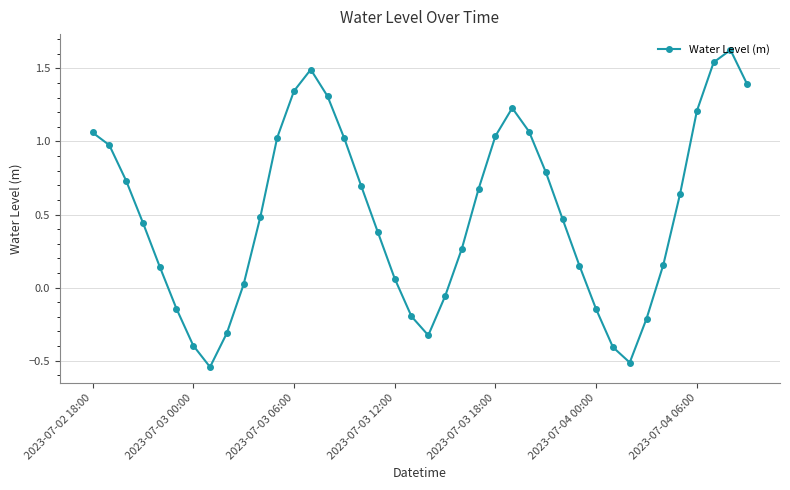

How many points are higher than both their immediate neighbors (excluding endpoints)?

3